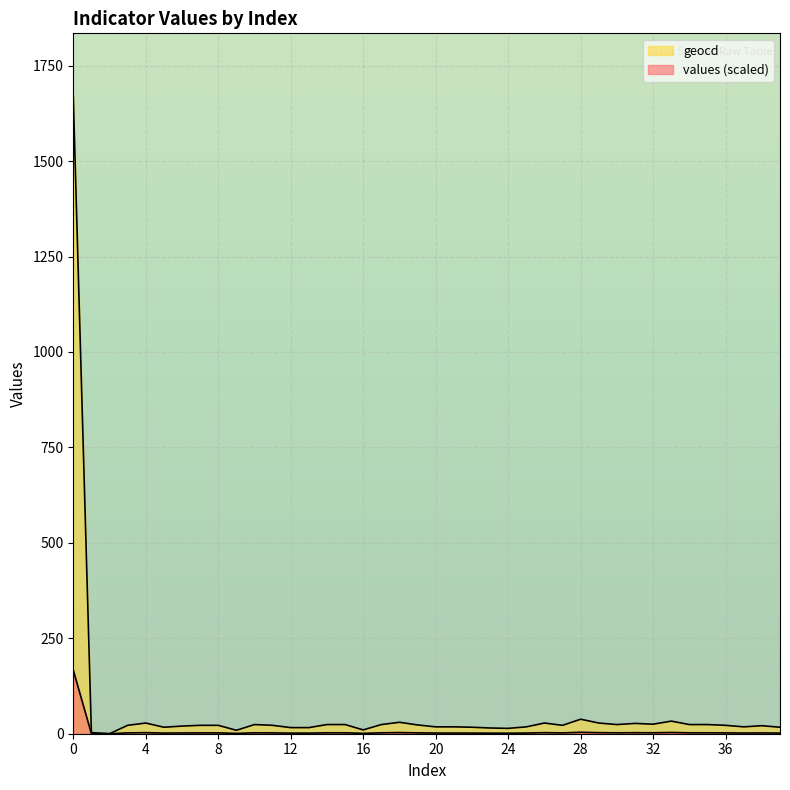

Rank the series by their average value, from highest to lowest.

geocd, values